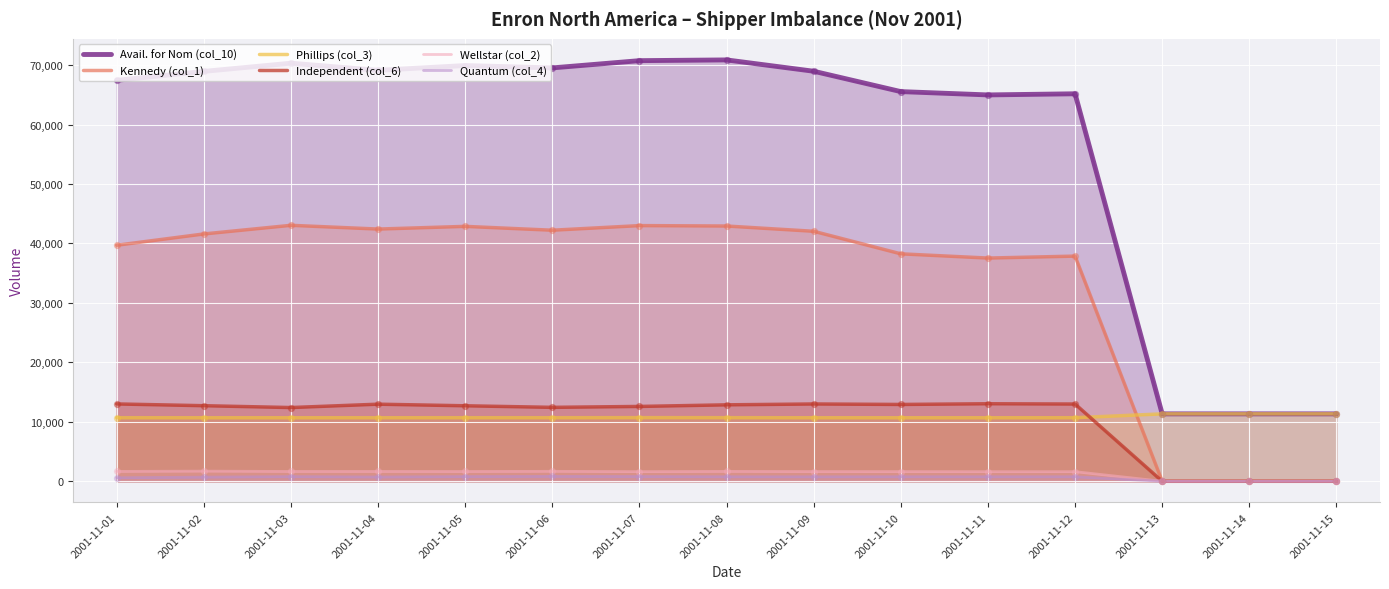

Is the value of Quantum (col_4) at 2001-11-04 greater than the value of Kennedy (col_1) at 2001-11-06?

No